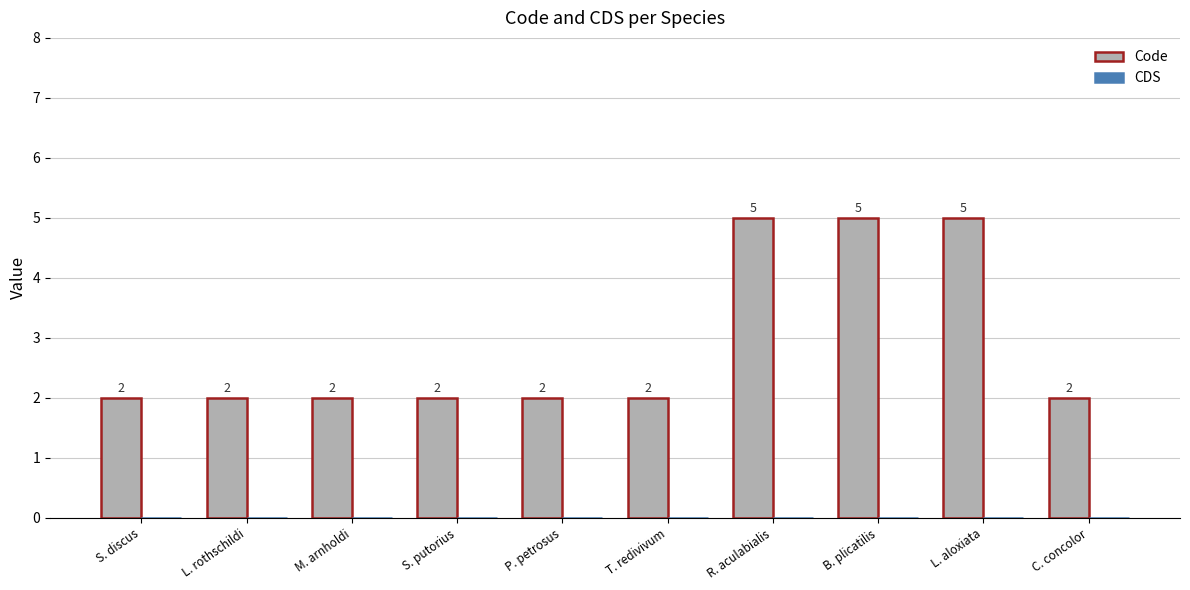

The chart shows a value of 2 at M. arnholdi. True or false?

True